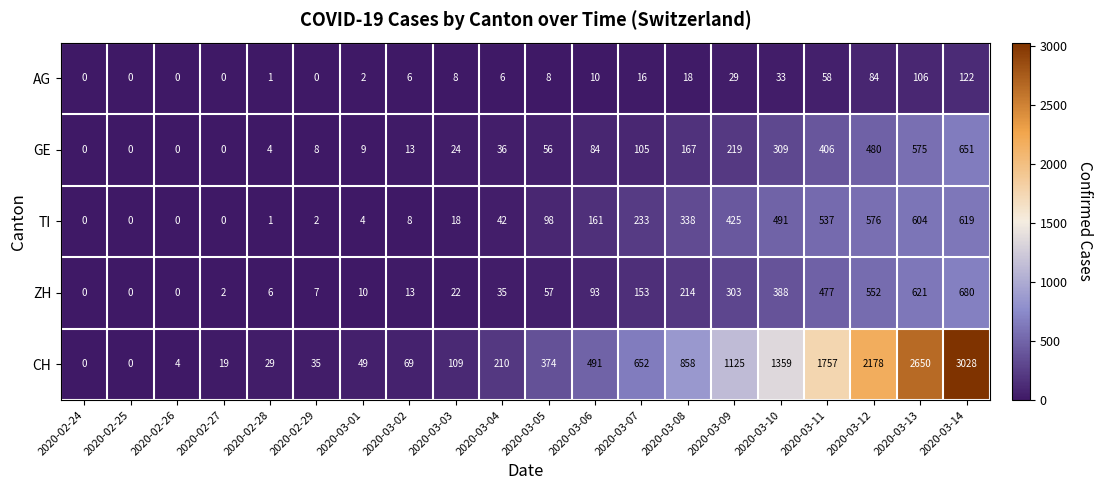

Is it true that CH equals 11 at 2020-02-28?

False